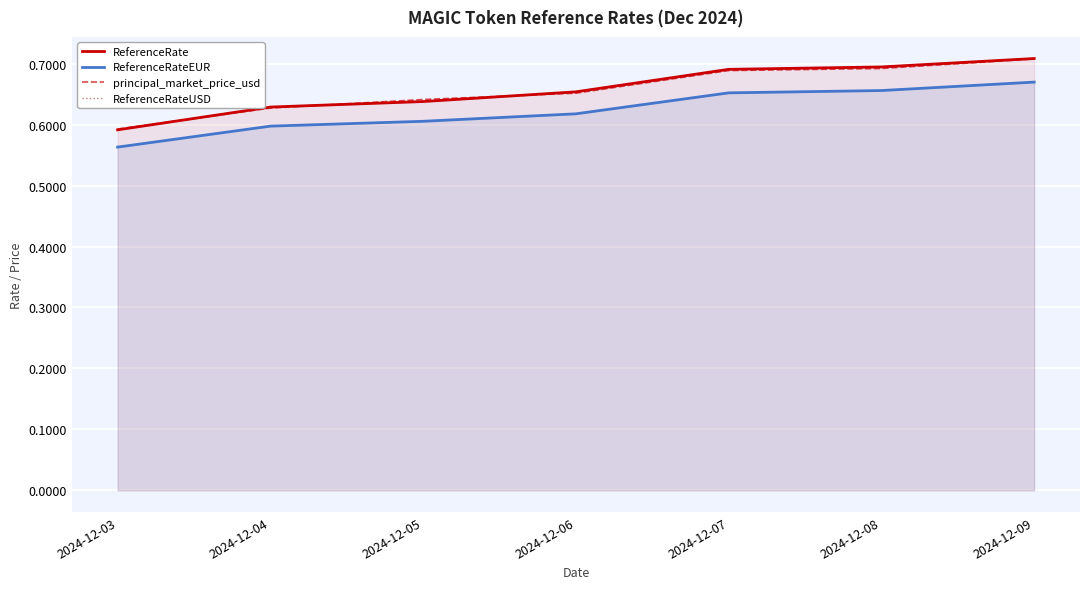

What is the difference between the ReferenceRateUSD values at 2024-12-09 and 2024-12-03?

0.1